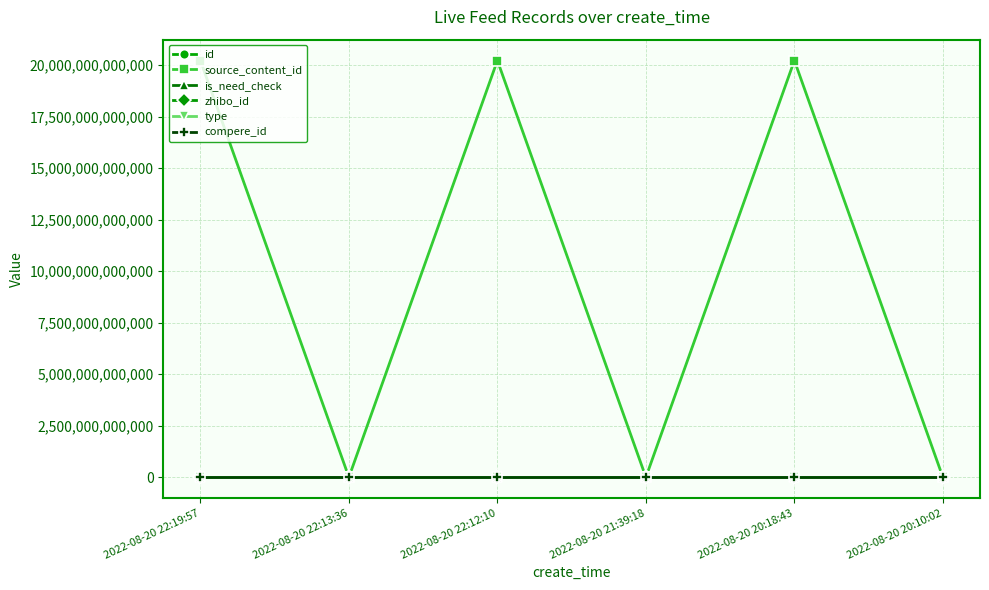

The source_content_id series shows 0 at 2022-08-20 20:10:02. True or false?

True